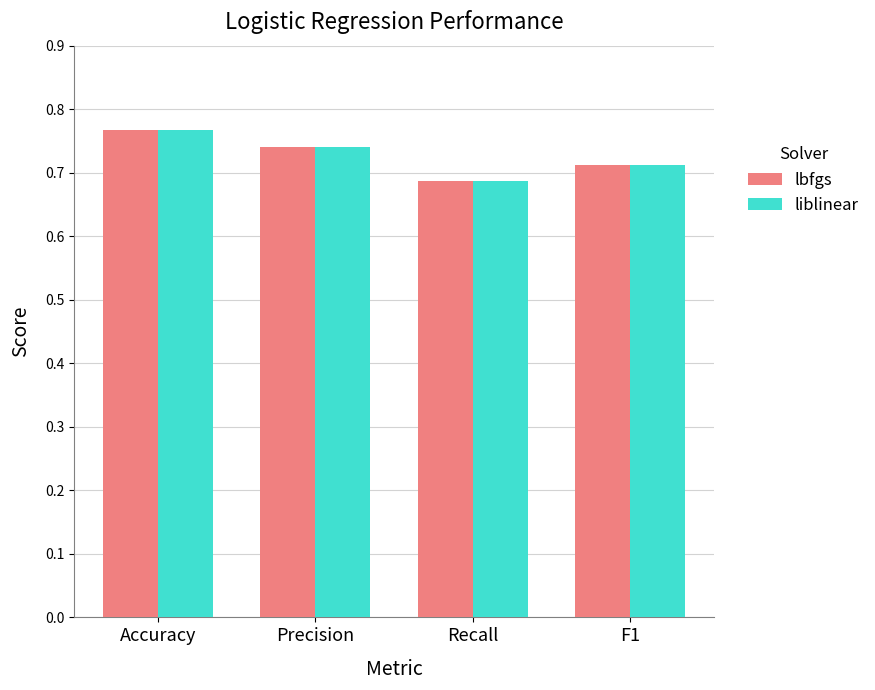

How many lbfgs values are between 0 and 1?

4